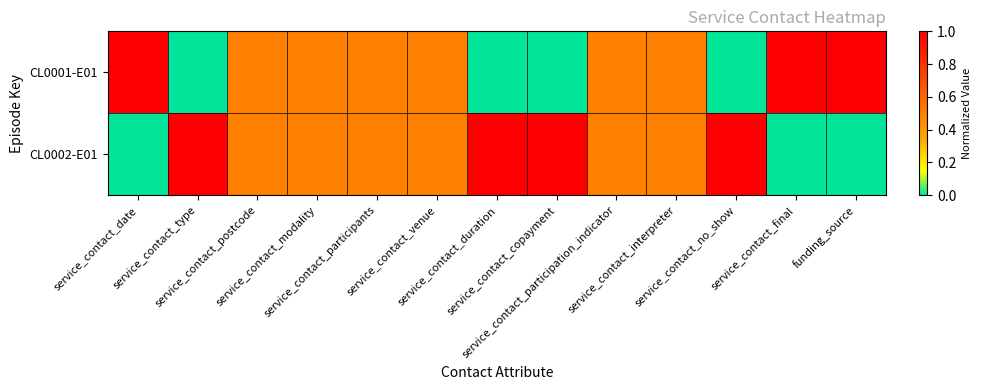

How many data points does each series have?

13